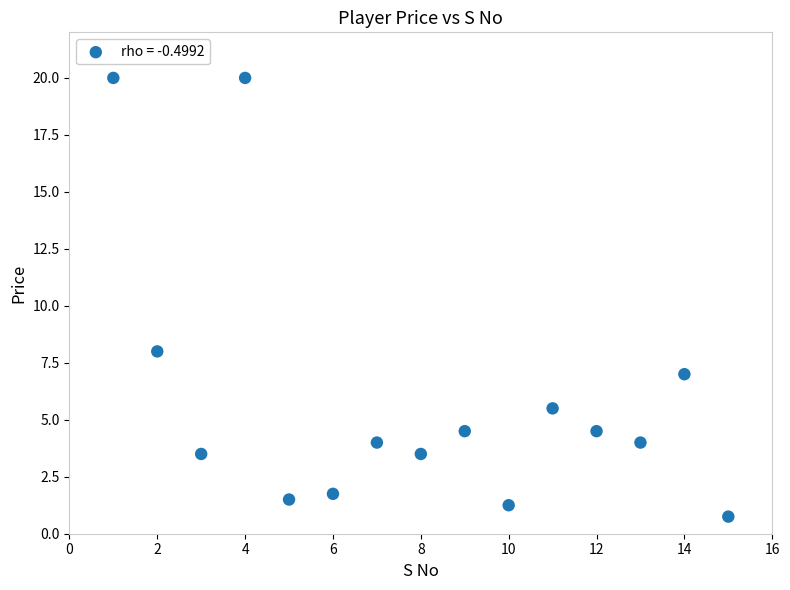

What is the range of X values (max minus min)?

14.0